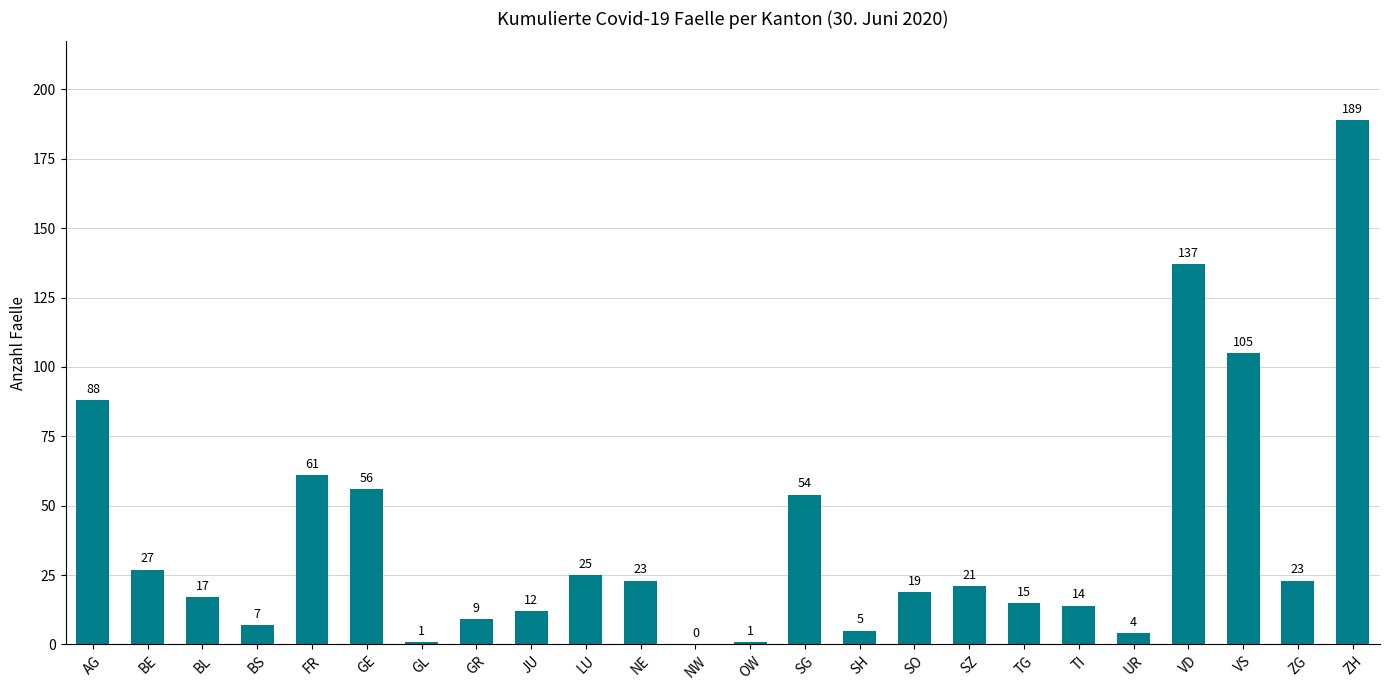

What is the approximate value at SO, to the nearest 10?

20